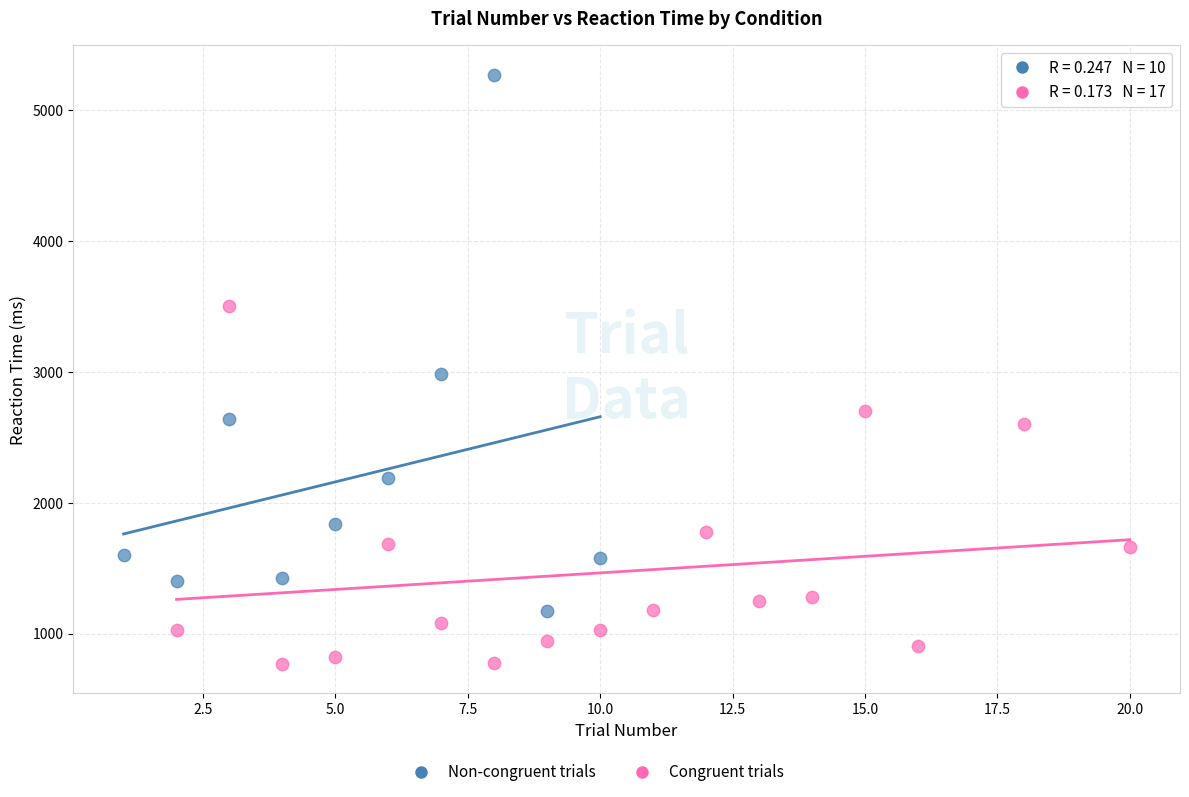

Which series reaches the maximum Y coordinate?

Non-congruent trials